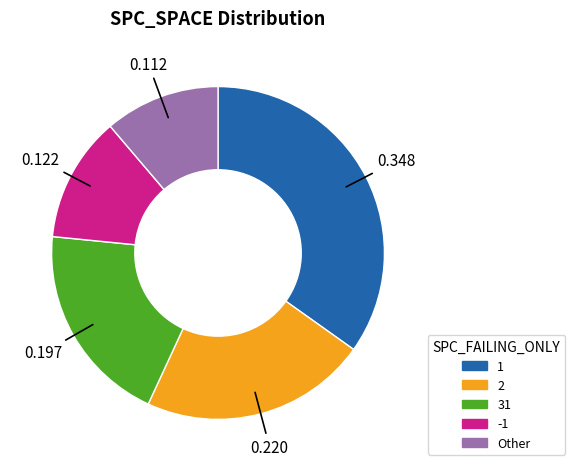

Is there a majority slice in this chart?

No